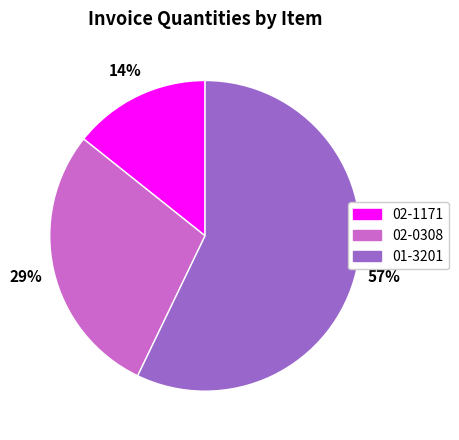

To the nearest percent, what percentage of the pie is 02-1171?

14%